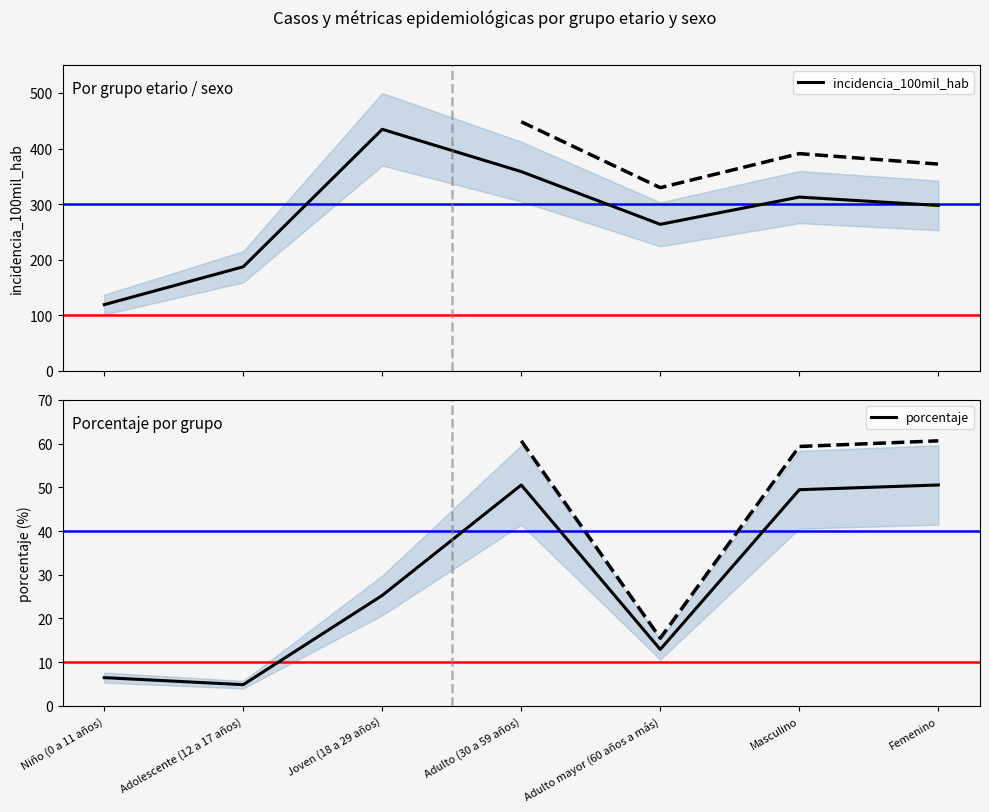

What is the difference between the highest and lowest values at Joven (18 a 29 años)?

409.3